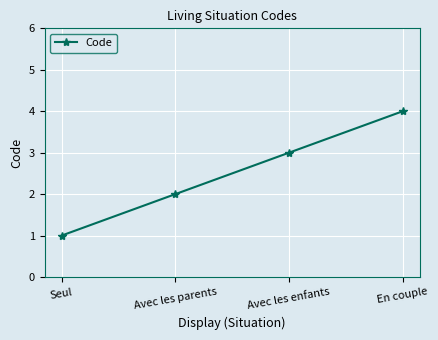

Which category has the highest value across all series?

En couple